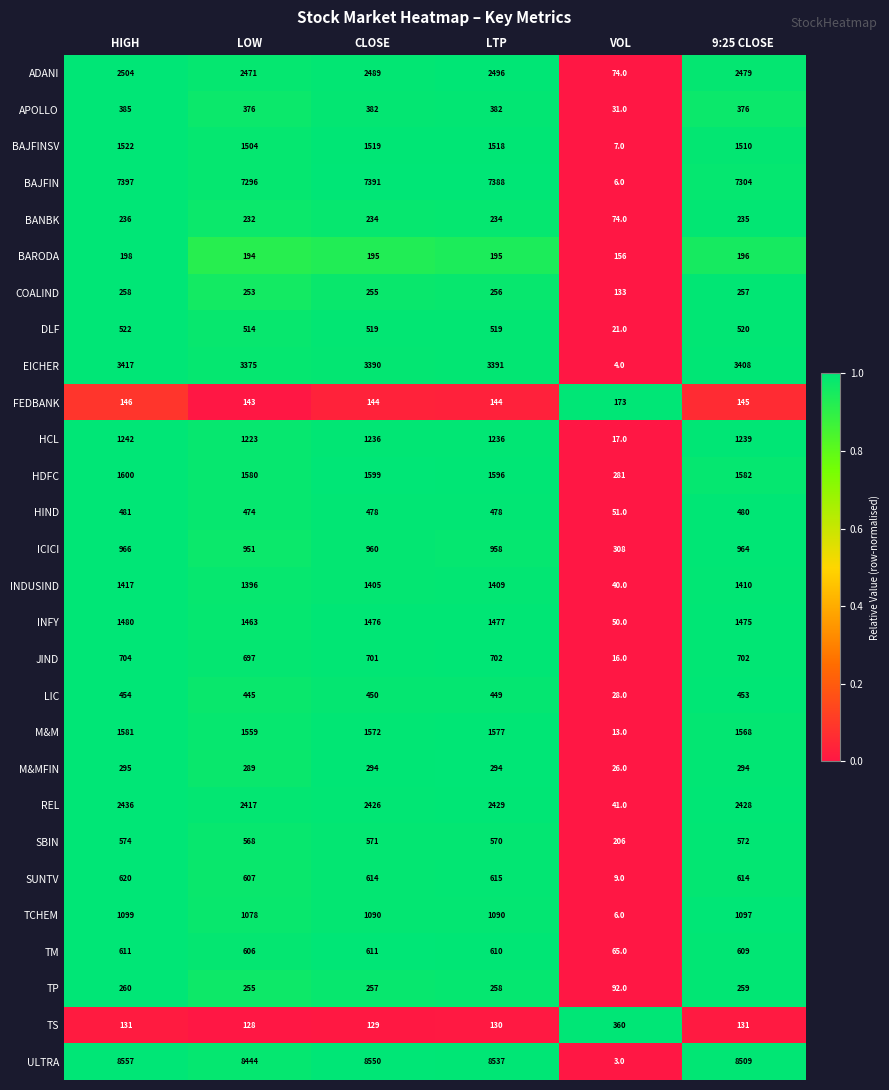

Rank the series by their maximum value, from highest to lowest.

ULTRA, BAJFIN, EICHER, ADANI, REL, HDFC, M&M, BAJFINSV, INFY, INDUSIND, HCL, TCHEM, ICICI, JIND, SUNTV, TM, SBIN, DLF, HIND, LIC, APOLLO, TS, M&MFIN, TP, COALIND, BANBK, BARODA, FEDBANK